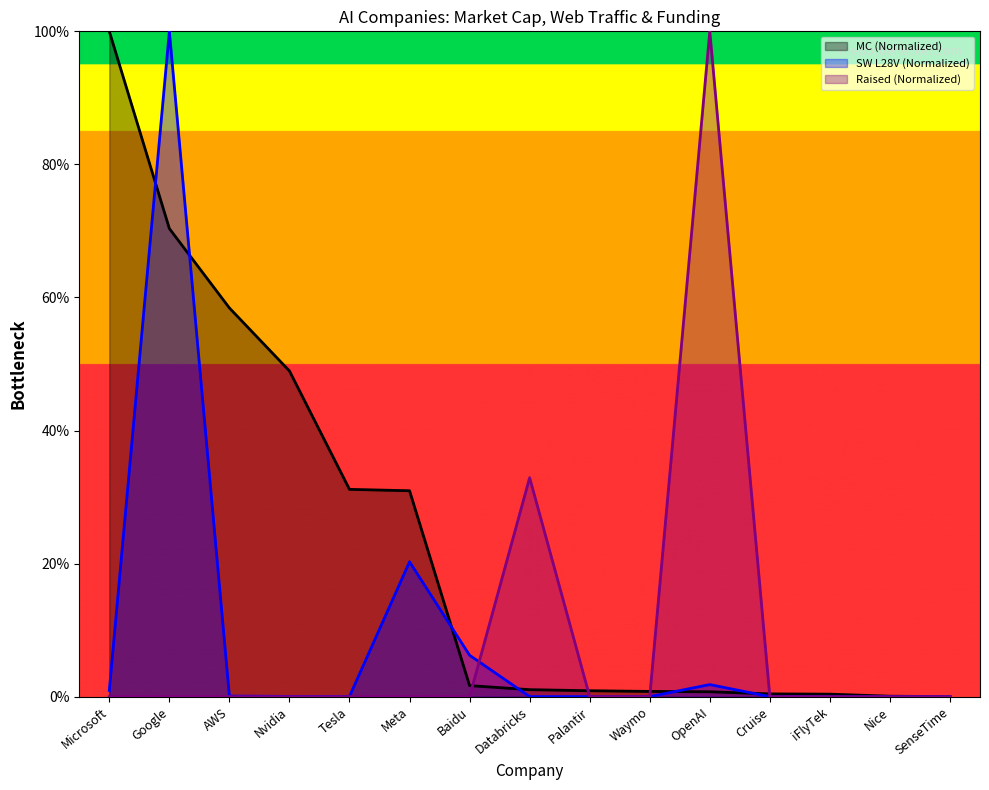

Which category has the lowest value in the SW L28V series?

Cruise